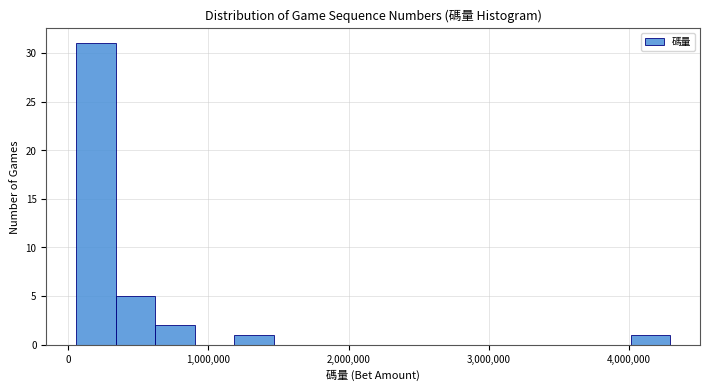

Around what value on the x-axis is the tallest bar? Give the approximate position of its centre, as read against the axis.

200000